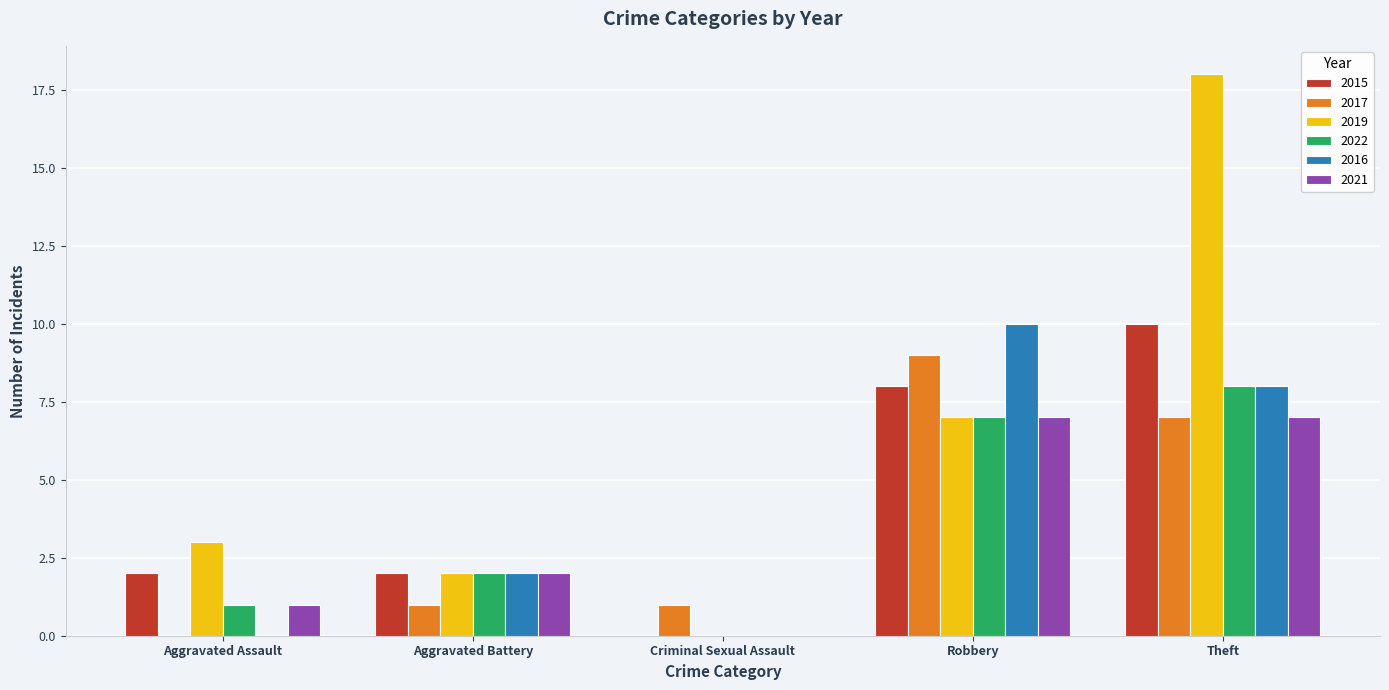

What is the sum of all 2019 values?

30